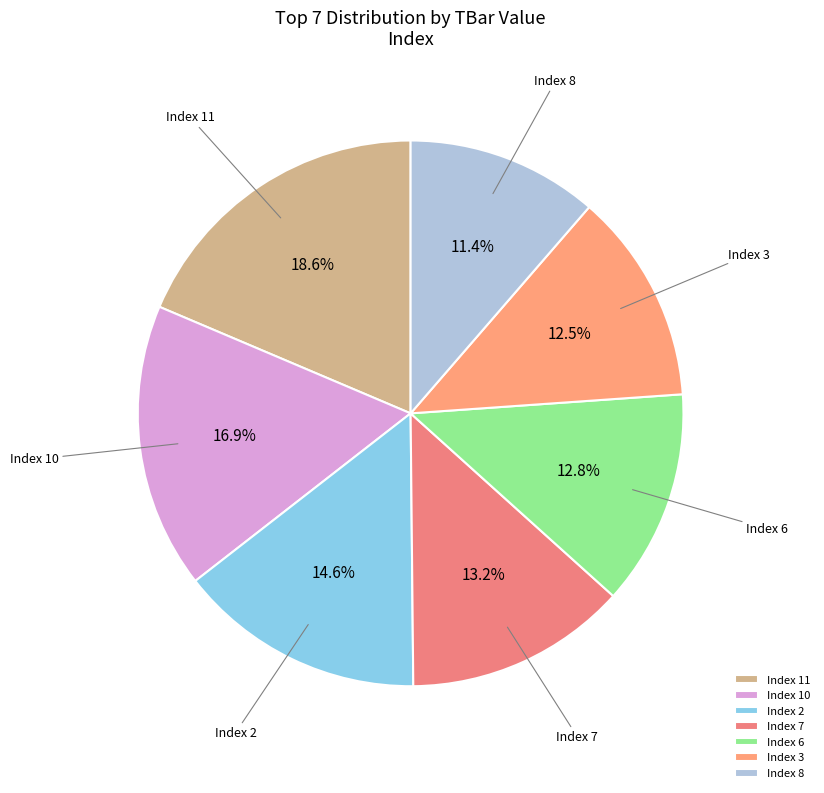

Which slice is the smallest?

Index 8